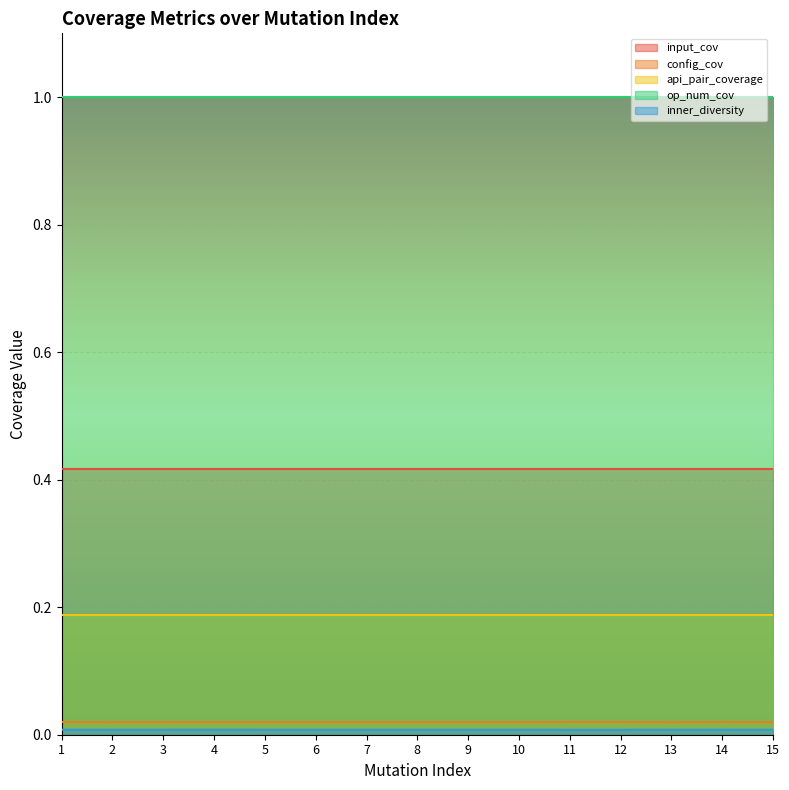

Is the value of config_cov at 15 greater than the value of inner_diversity at 14?

Yes